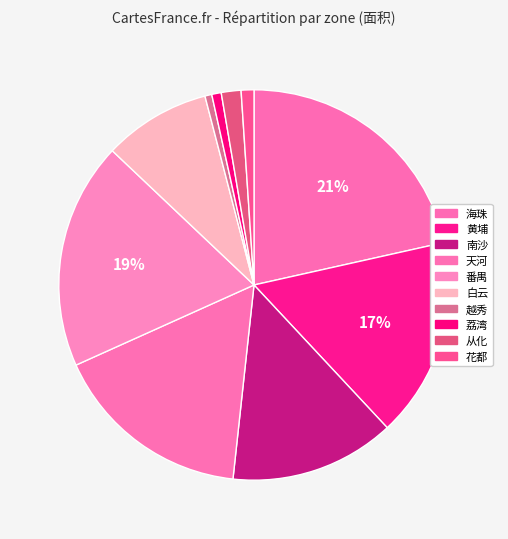

To the nearest percent, what percentage of the pie is 天河?

17%